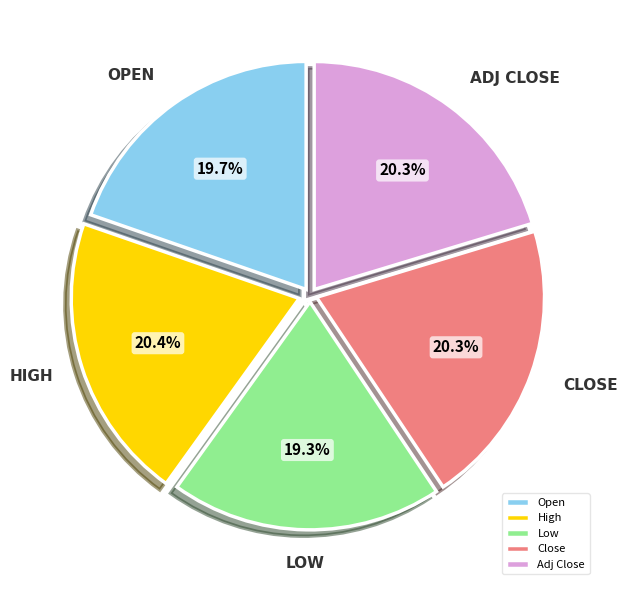

To the nearest percent, what is the combined percentage of Close and Low?

40%